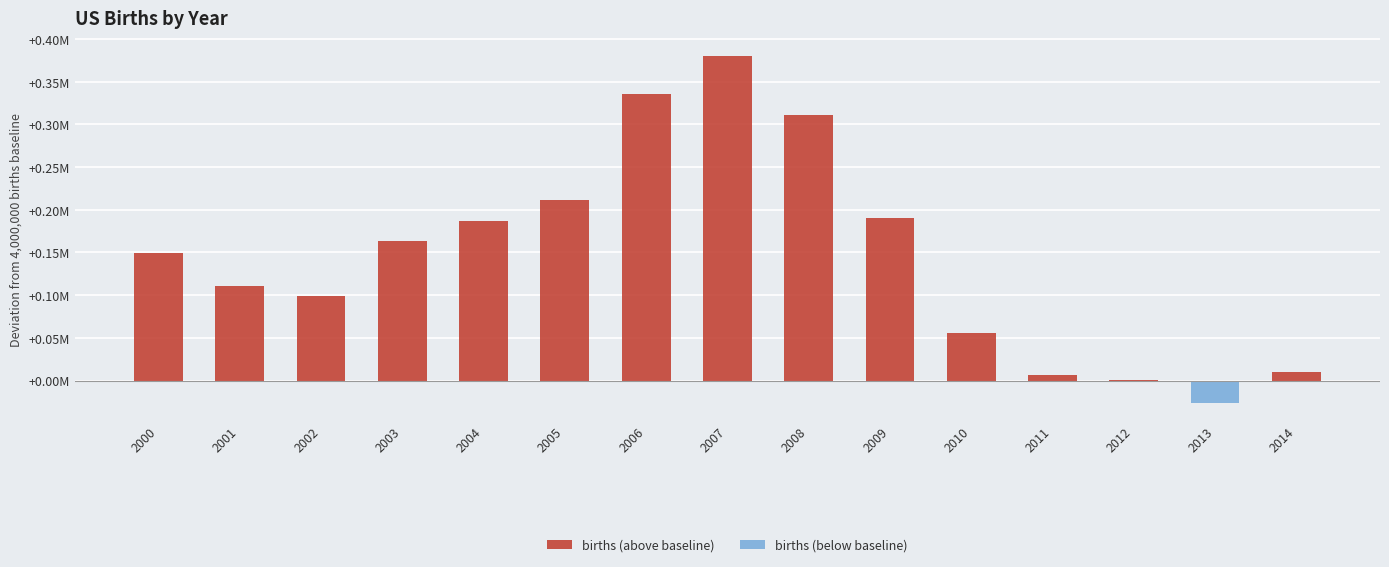

List the labels in order of births (below baseline) value, smallest first.

2013, 2000, 2001, 2002, 2003, 2004, 2005, 2006, 2007, 2008, 2009, 2010, 2011, 2012, 2014